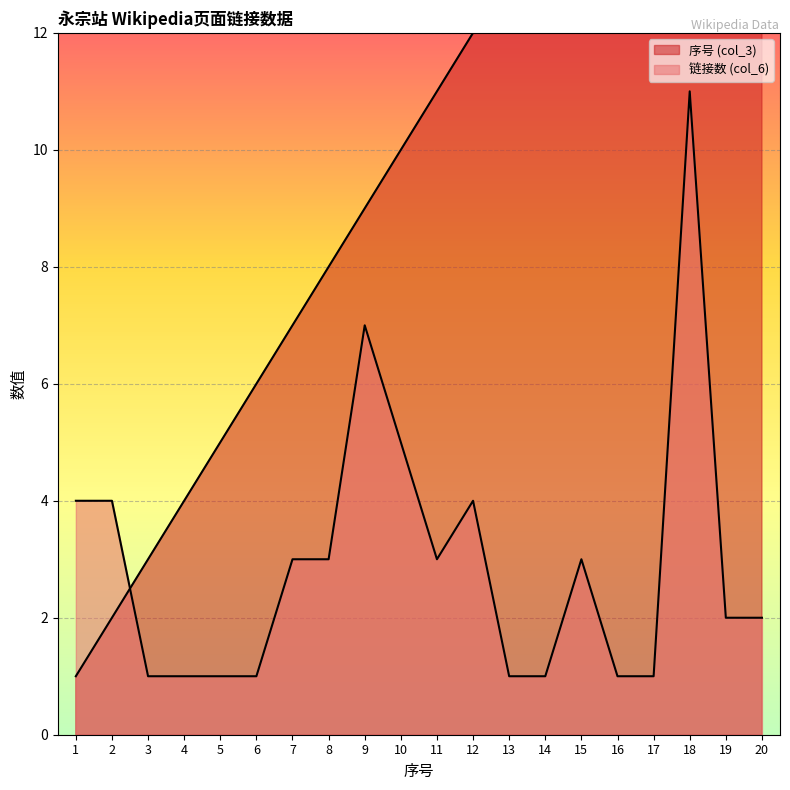

What is the sum of the 序号 (col_3) values at 17 and 20?

37